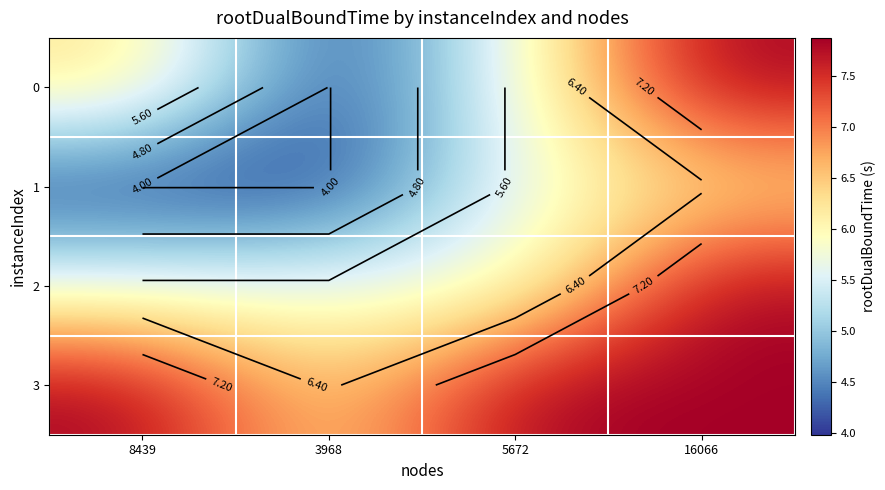

How many distinct data groups are displayed?

4